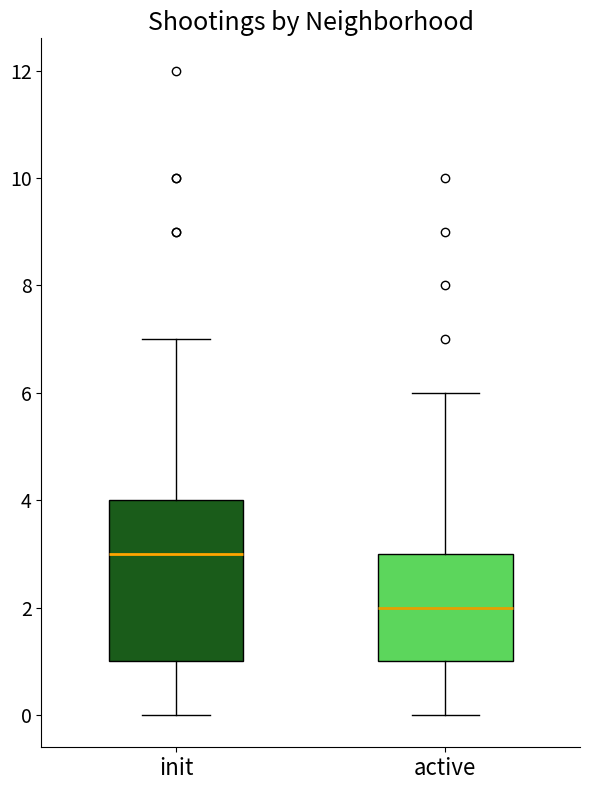

Reading left to right, transcribe this box plot: for each box, give where its median line is, the range the box spans, and where its two whiskers end, as read against the y-axis. The values are not printed on the chart, so give them approximately, as read against the axis.

init: median 3, box 1 to 4, whiskers 0 to 7
active: median 2, box 1 to 3, whiskers 0 to 6